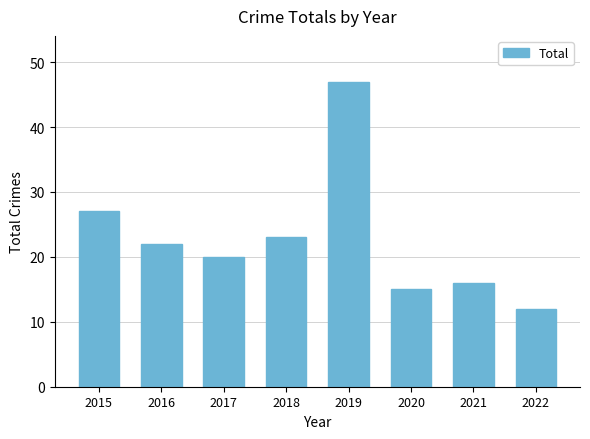

What is the value of the 5th bar from the left?

47